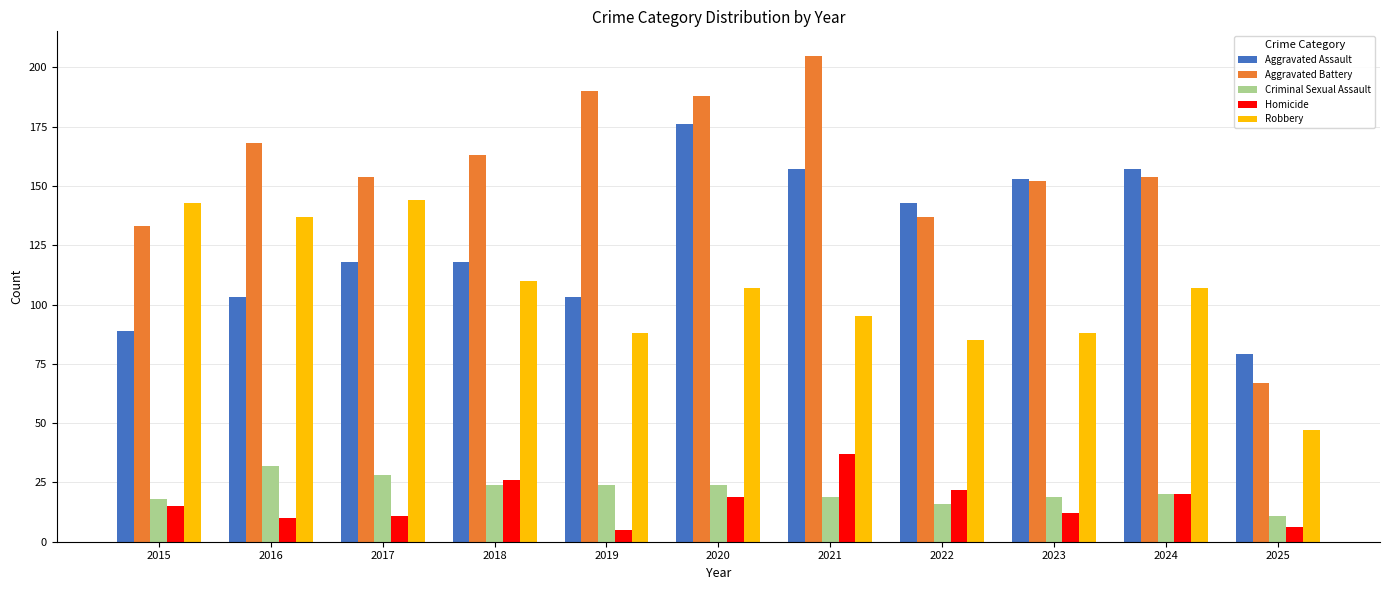

What is the maximum value for Aggravated Battery?

205